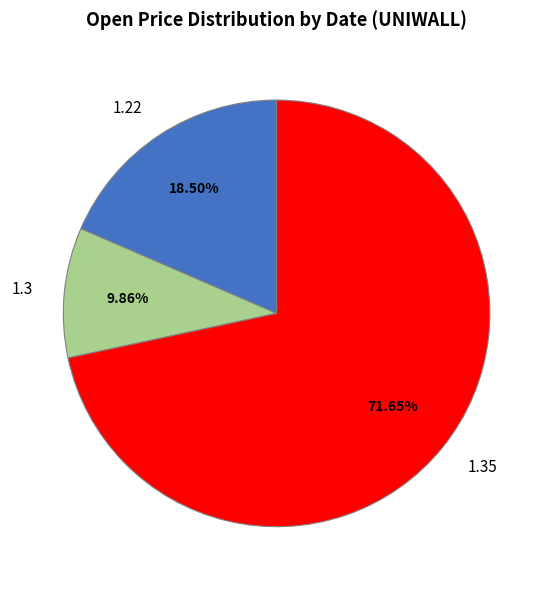

What is the largest slice in the pie chart?

1.35